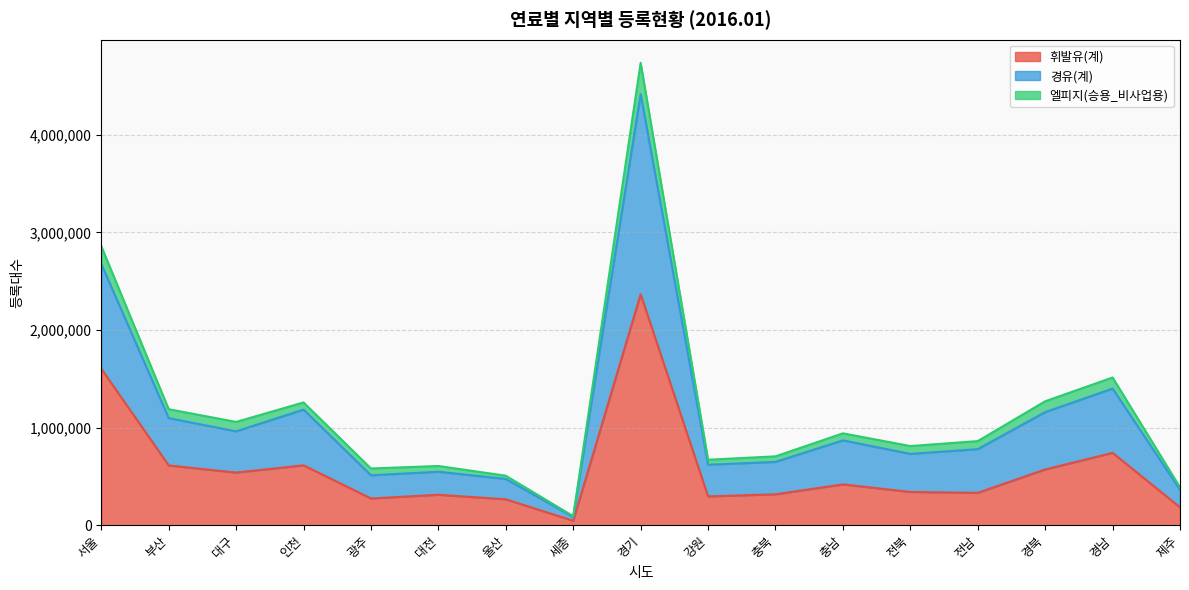

Is it true that 휘발유(계) equals 2366289 at 경기?

True